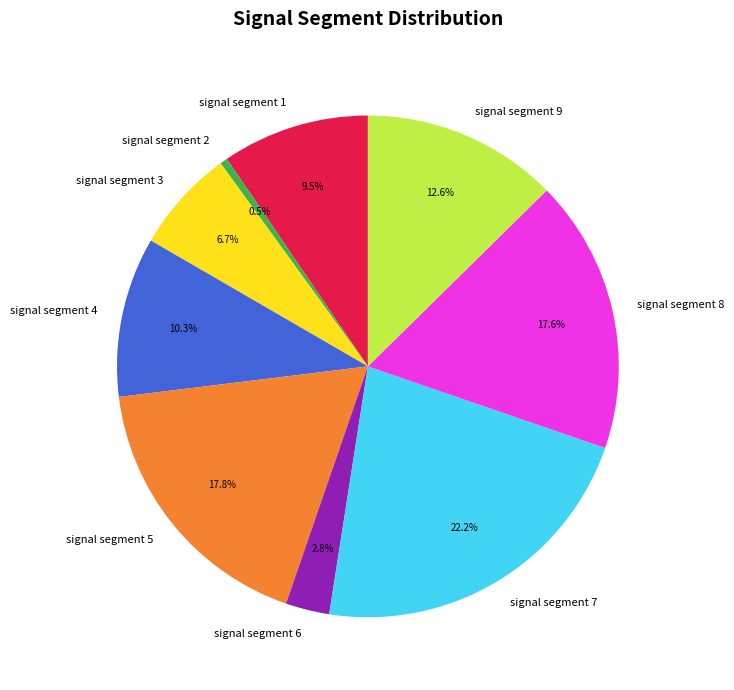

Which has a higher value, signal segment 4 or signal segment 9?

signal segment 9